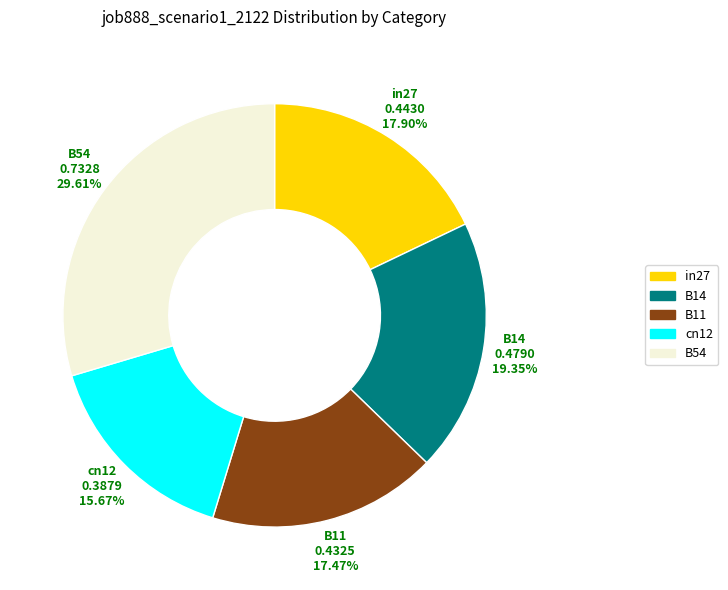

Between cn12 and B14, which is larger?

B14